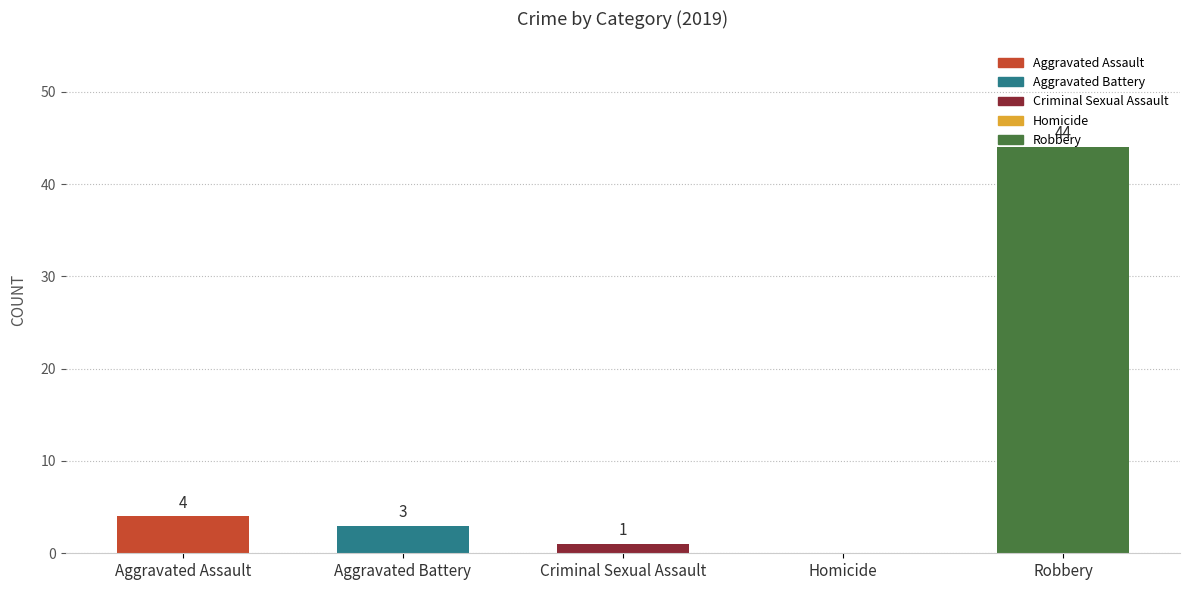

What is the sum of all values?

52